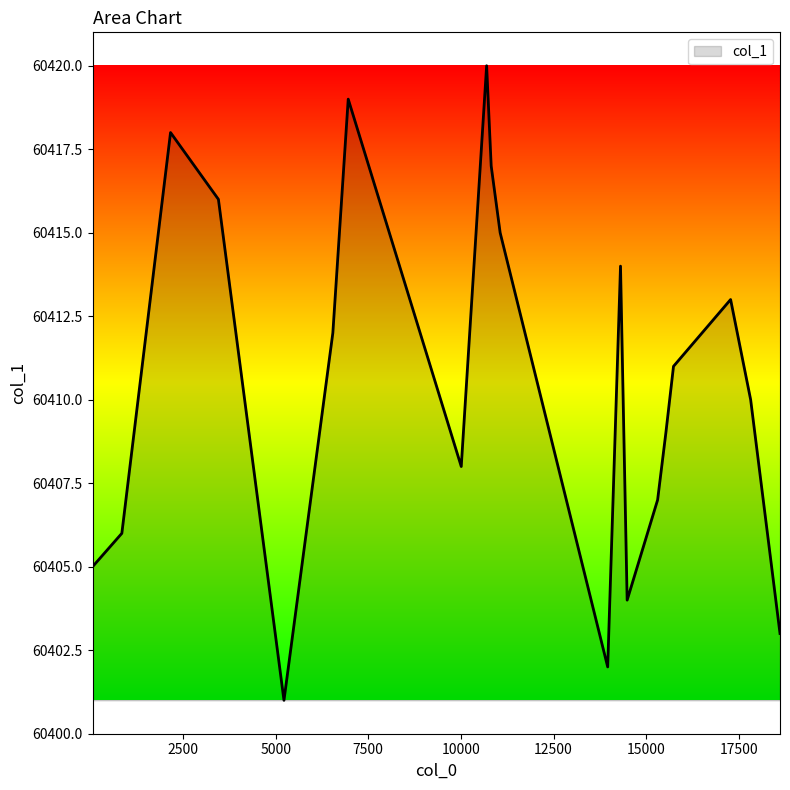

What is the difference between the maximum and minimum values?

19